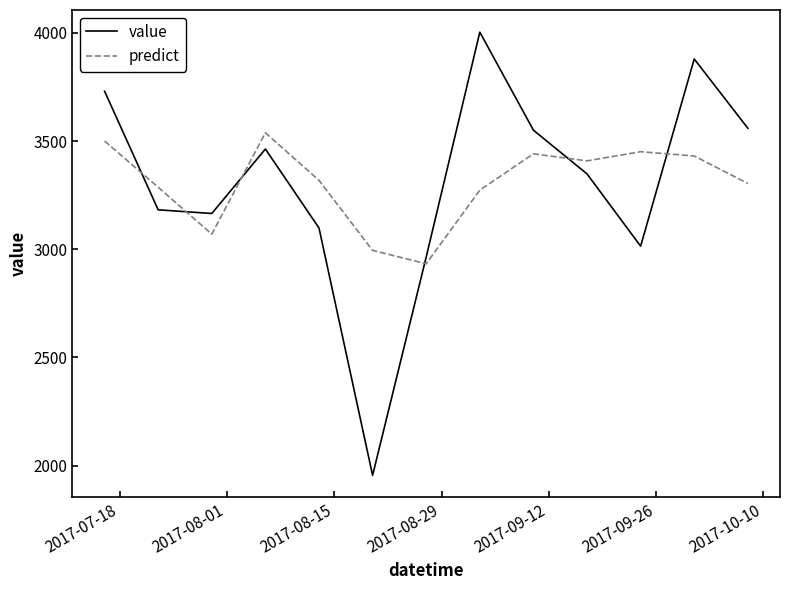

What is the greatest value displayed?

4003.0